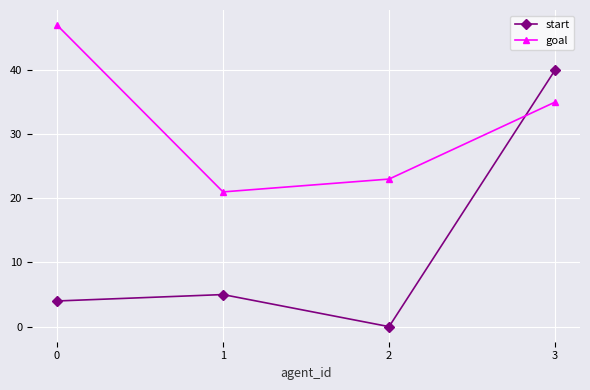

Reading left to right, transcribe all the data shown in this chart.

start: 4	5	0	40
goal: 47	21	23	35